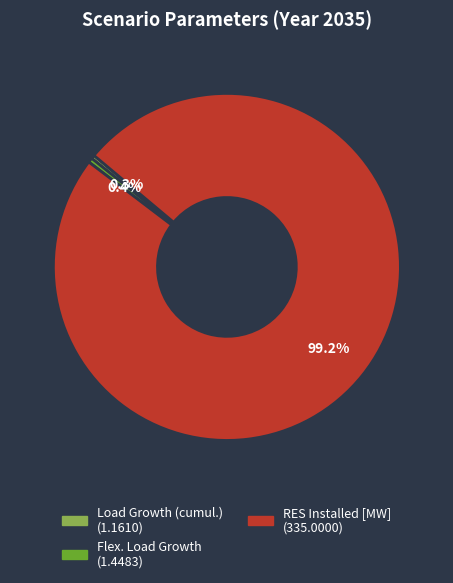

Is there a majority slice in this chart?

Yes